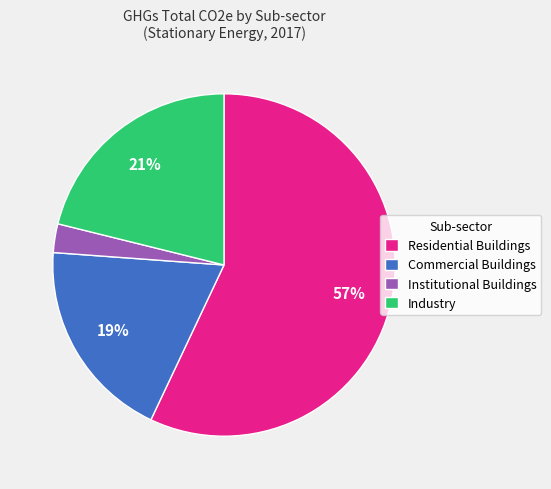

Which category has the biggest portion of the pie?

Residential Buildings